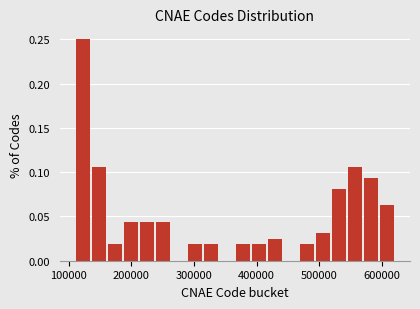

Around what value on the x-axis is the tallest bar? Give the approximate position of its centre, as read against the axis.

120000